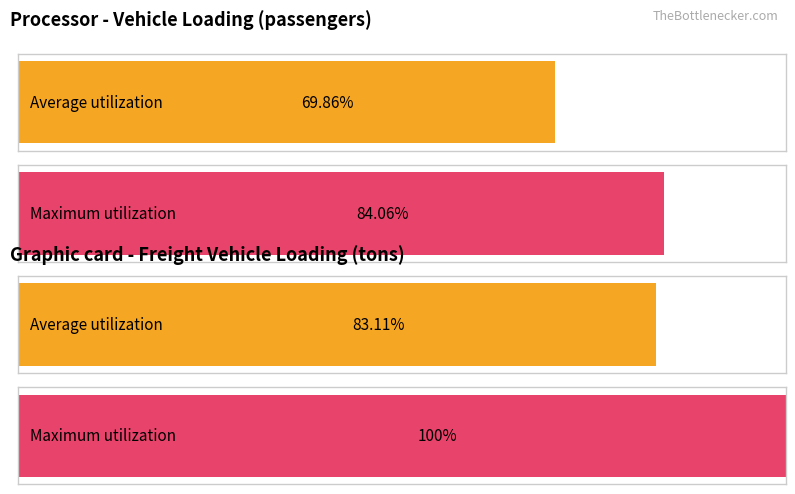

How many series are shown in this chart?

2